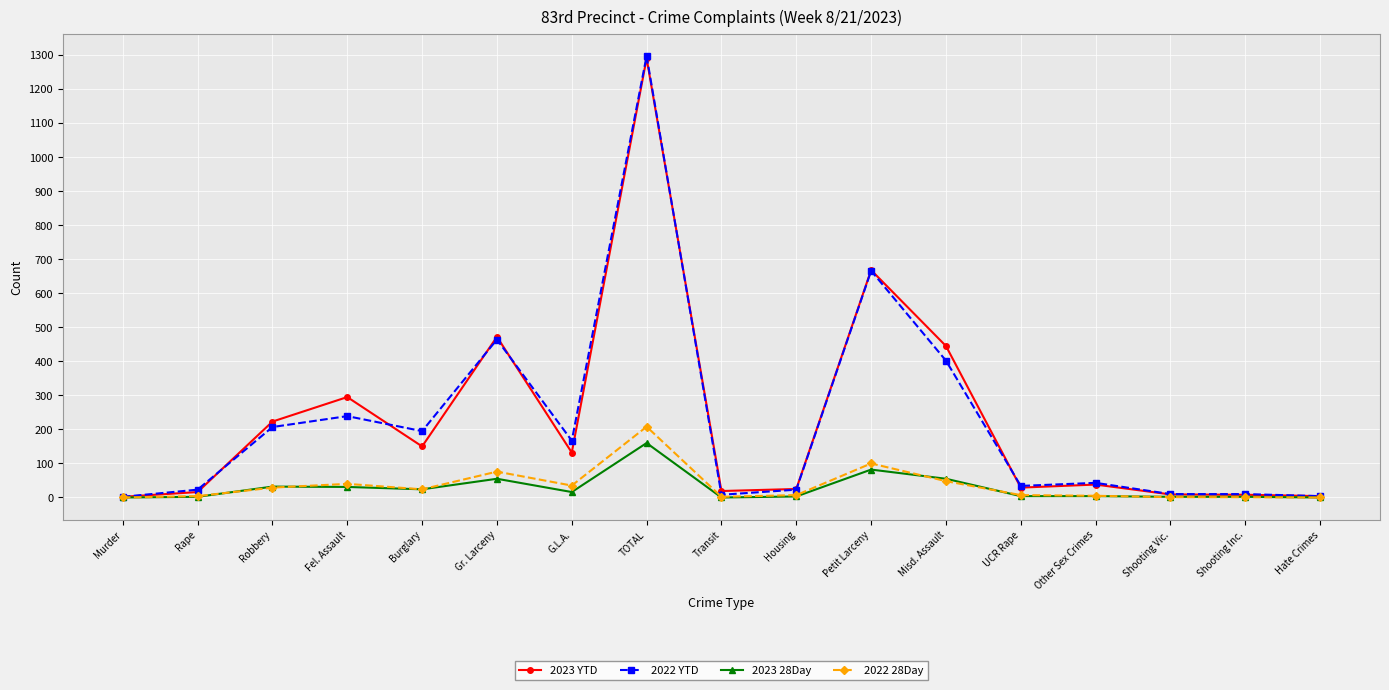

Which label corresponds to the largest value in the chart?

TOTAL